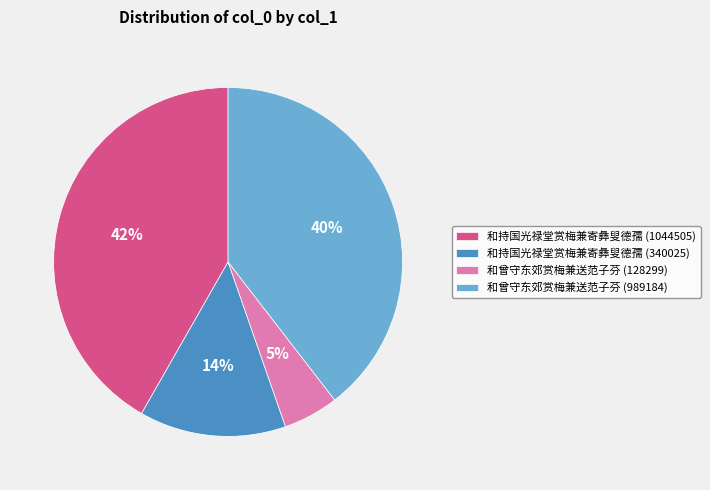

Combined, do 和持国光禄堂赏梅兼寄彝叟德孺 (340025) and 和持国光禄堂赏梅兼寄彝叟德孺 (1044505) account for over 50%?

Yes